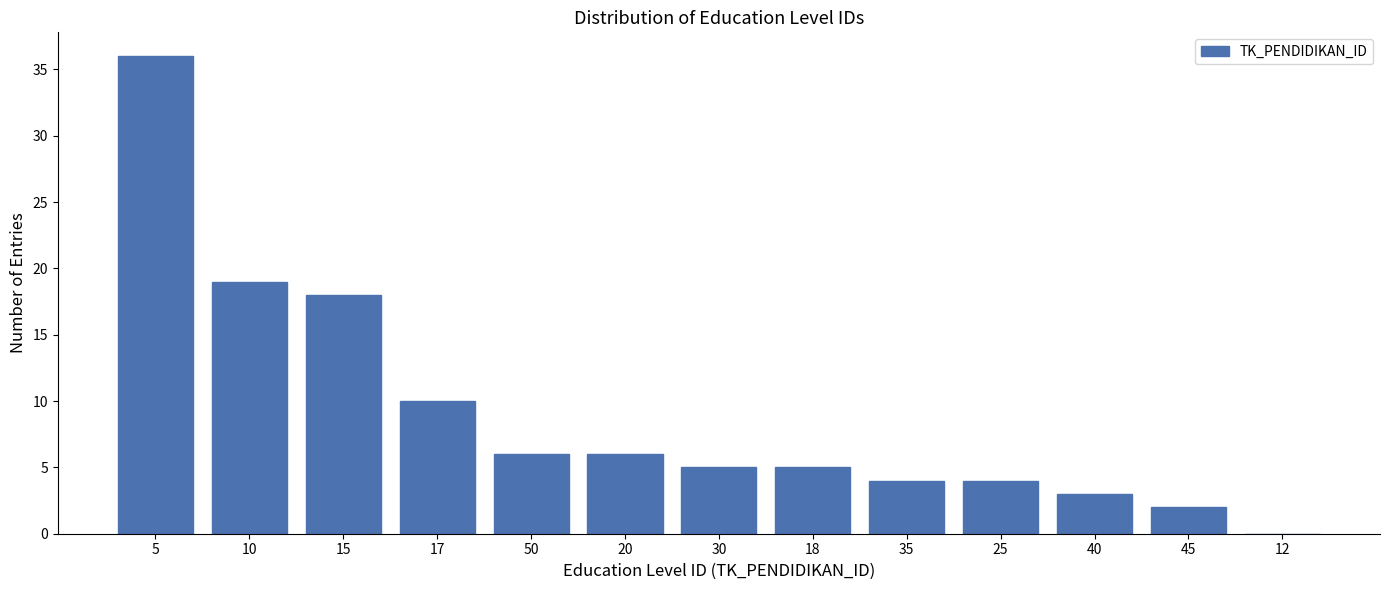

Reading right to left, list all the values displayed in this chart.

12=0	45=2	40=3	25=4	35=4	18=5	30=5	20=6	50=6	17=10	15=18	10=19	5=36